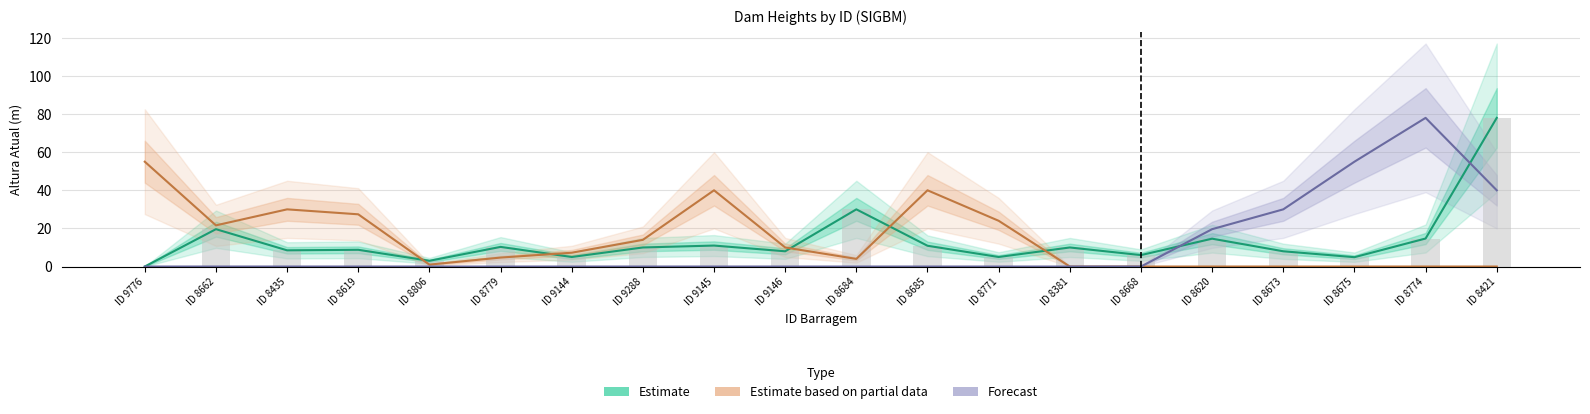

True or false: Estimate has a value of 1.6 at ID 8771.

False